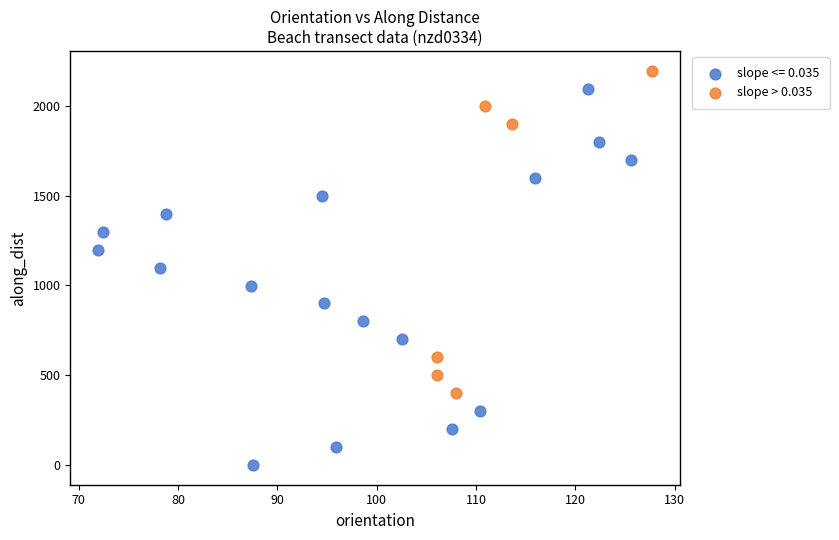

Which series contains the highest Y value?

slope > 0.035